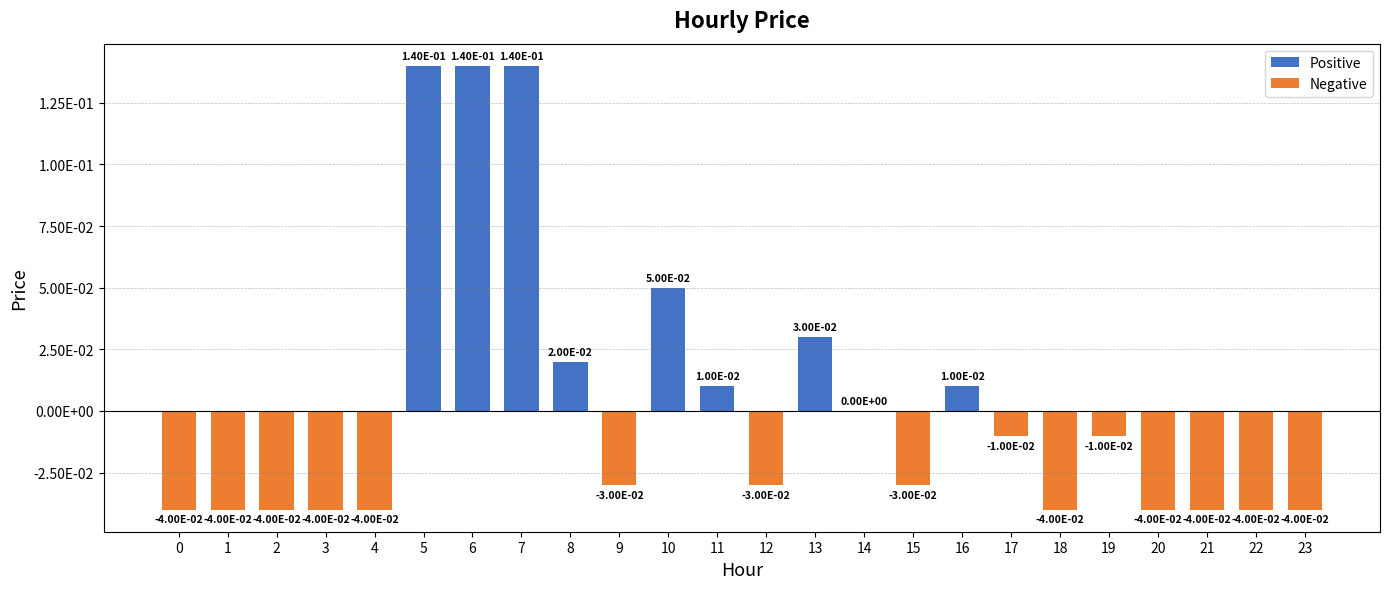

How many data points are less than 0?

15